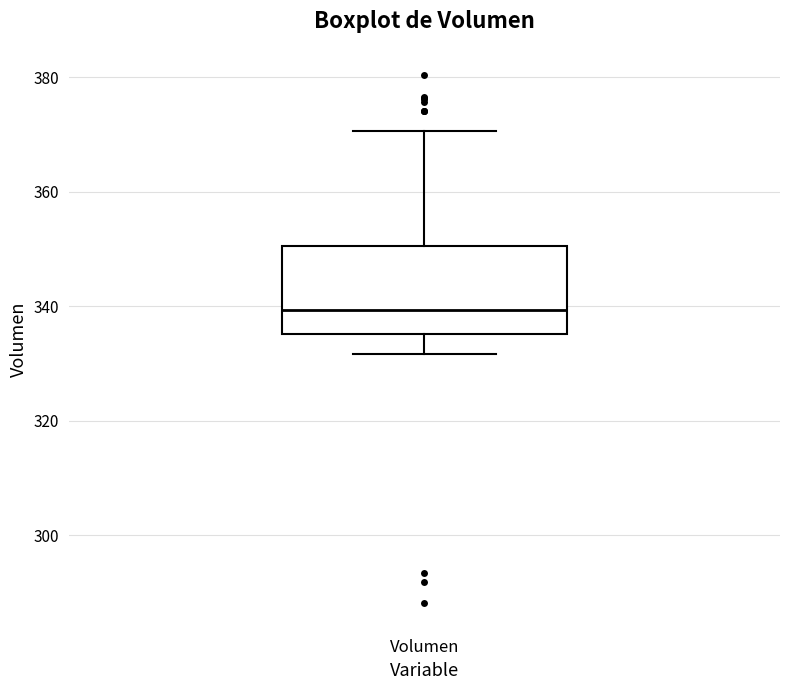

Where is the lower edge of the box for Volumen on the y-axis? The values are not printed on the chart, so give them approximately, as read against the axis.

336